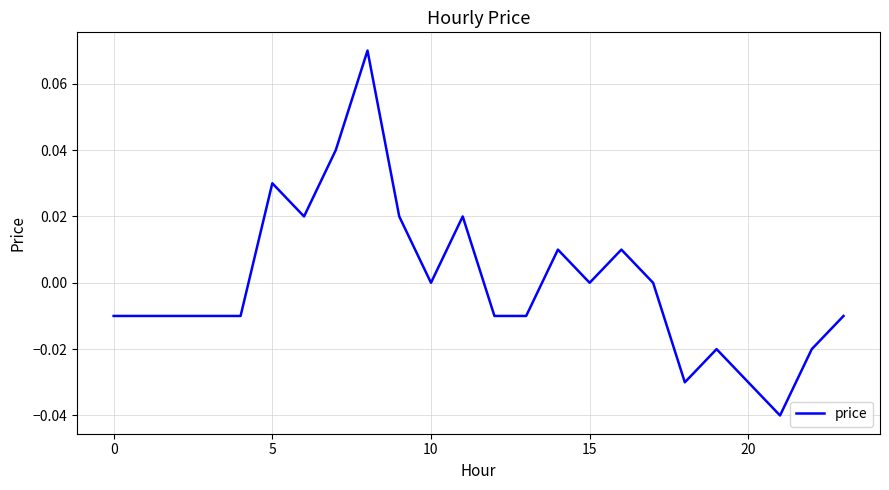

Is this an area chart (filled region under the line)?

No